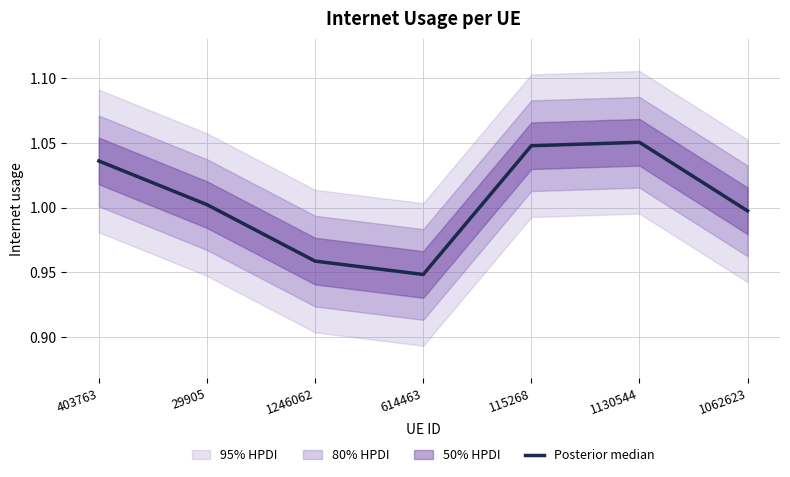

Approximately how many times larger is the value at 1062623 compared to 403763?

1.0